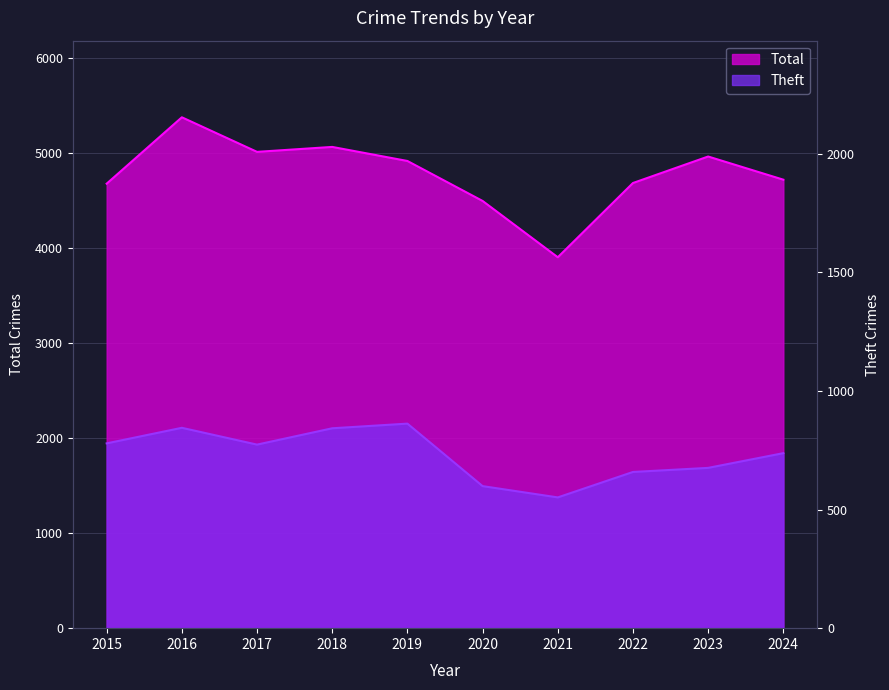

Rank the series at 2016 from highest to lowest value.

Total, Theft